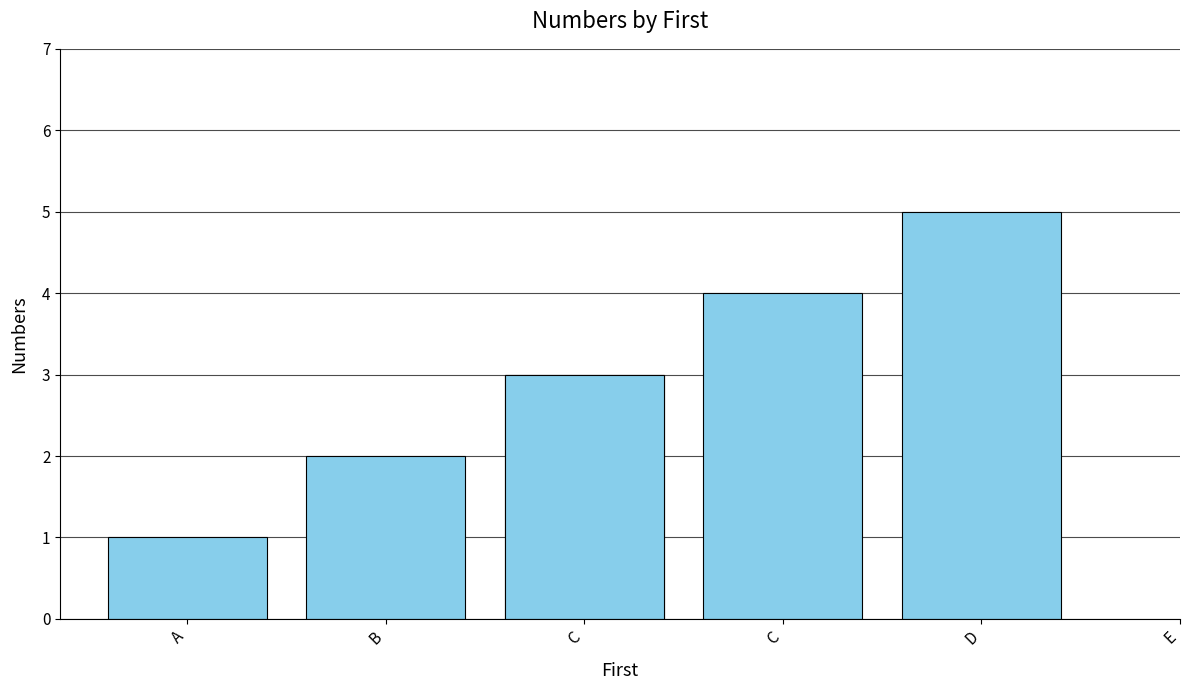

What is the ratio of the value at C to the value at D?

0.8